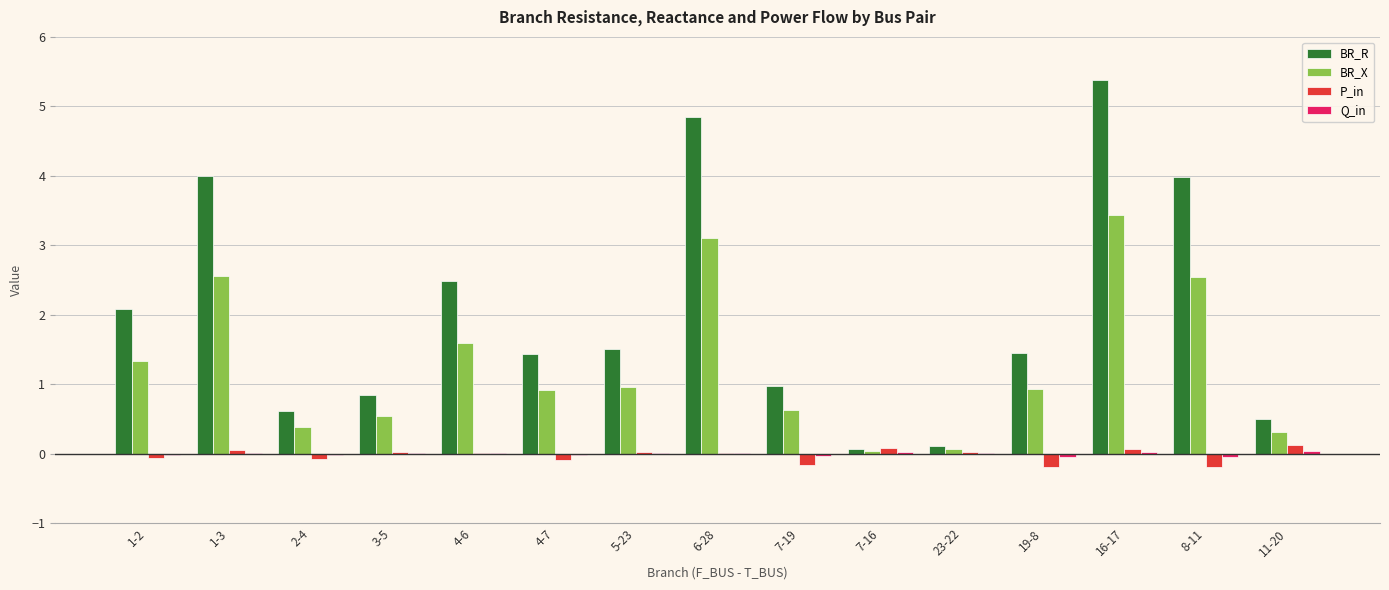

How many groups of bars are there?

15